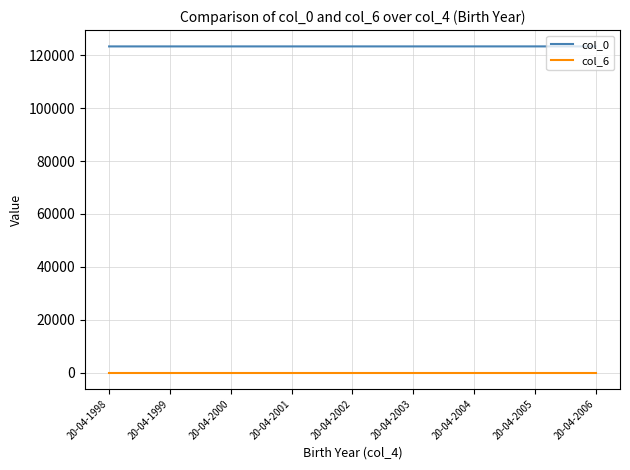

True or false: col_0 and col_6 cross at least once.

False